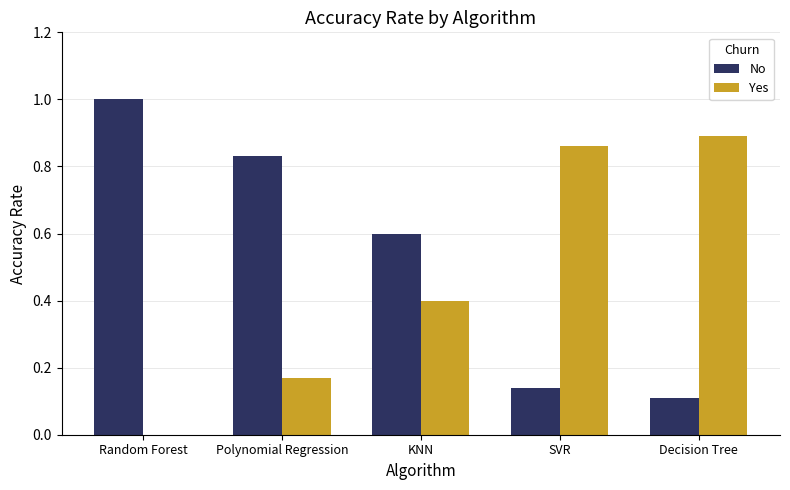

True or false: Yes has a value of 0.9 at Decision Tree.

True